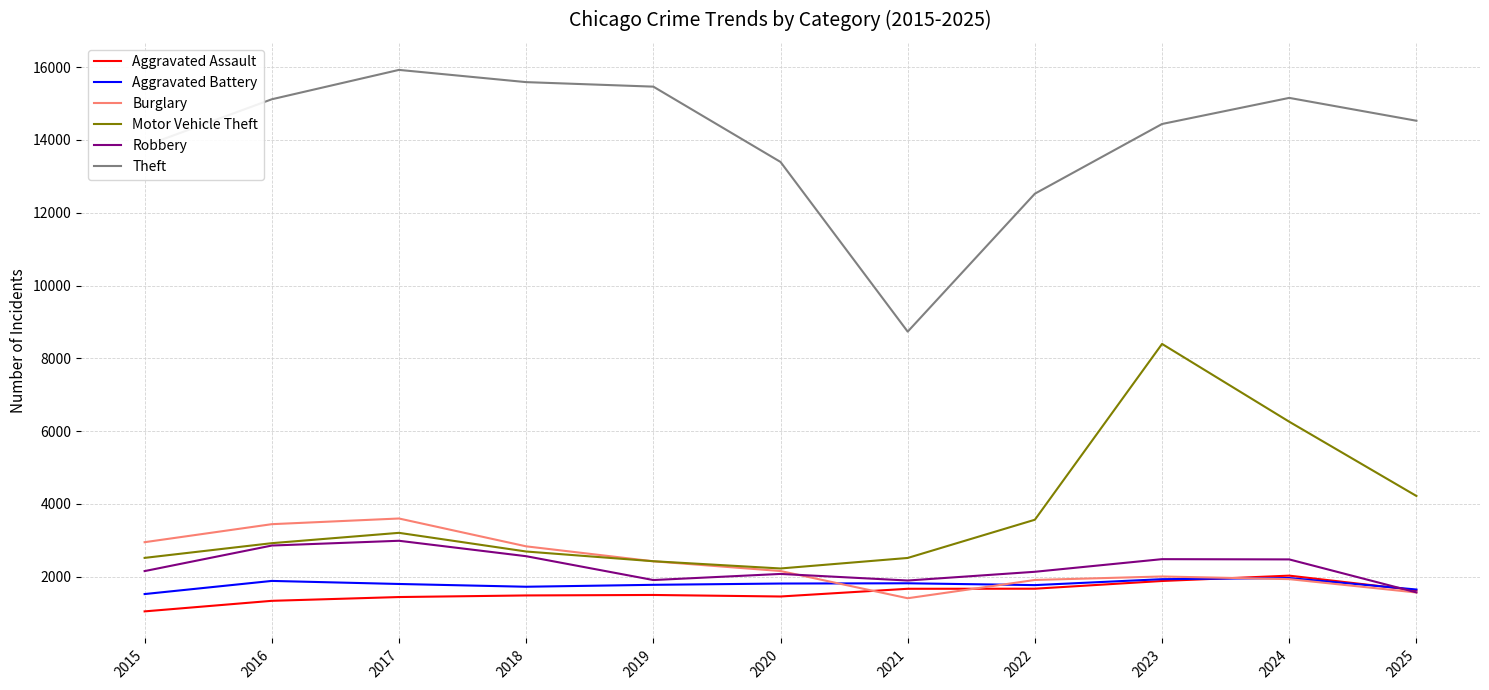

At which category is the sum across all series the highest?

2023